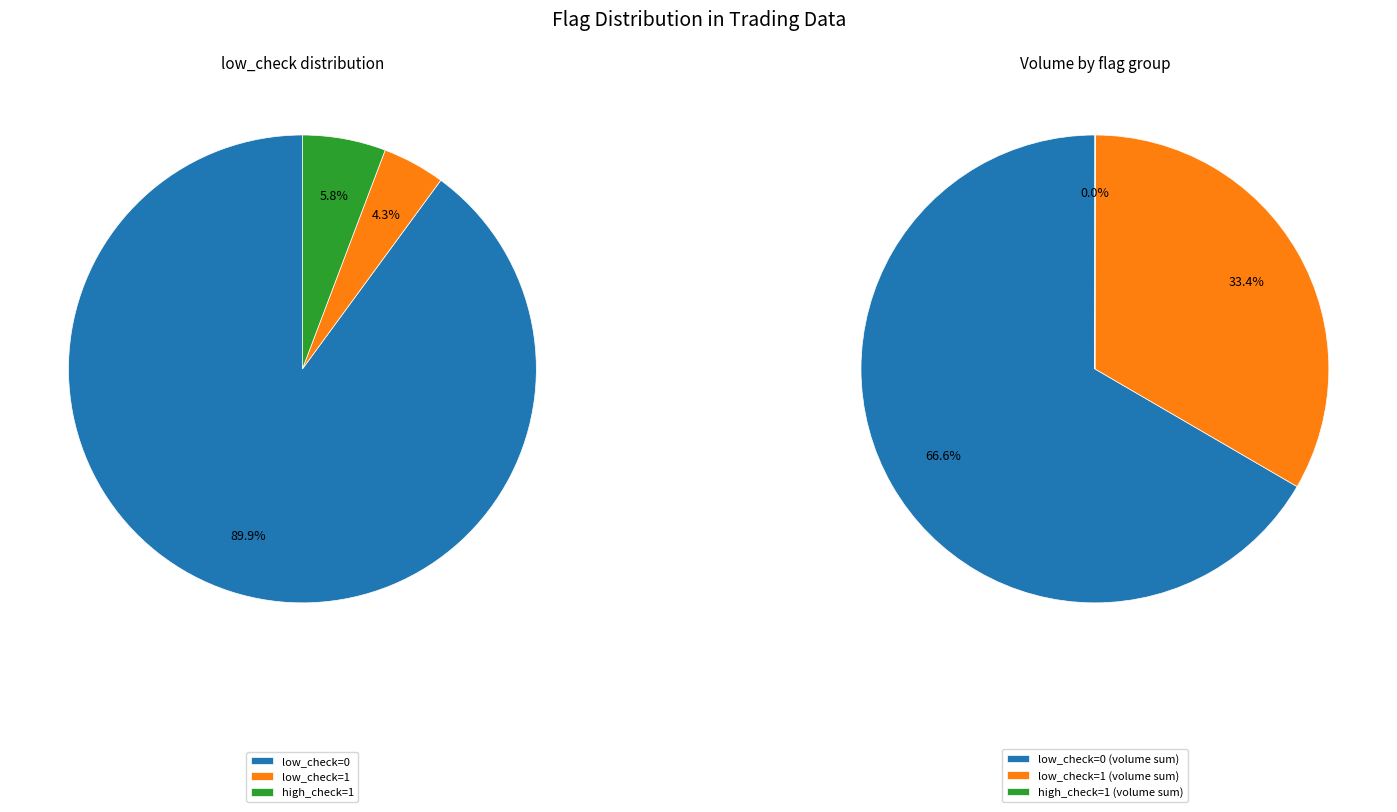

Does low_check=0 (close~0.5711-0.5732) account for over 50% of the chart?

Yes